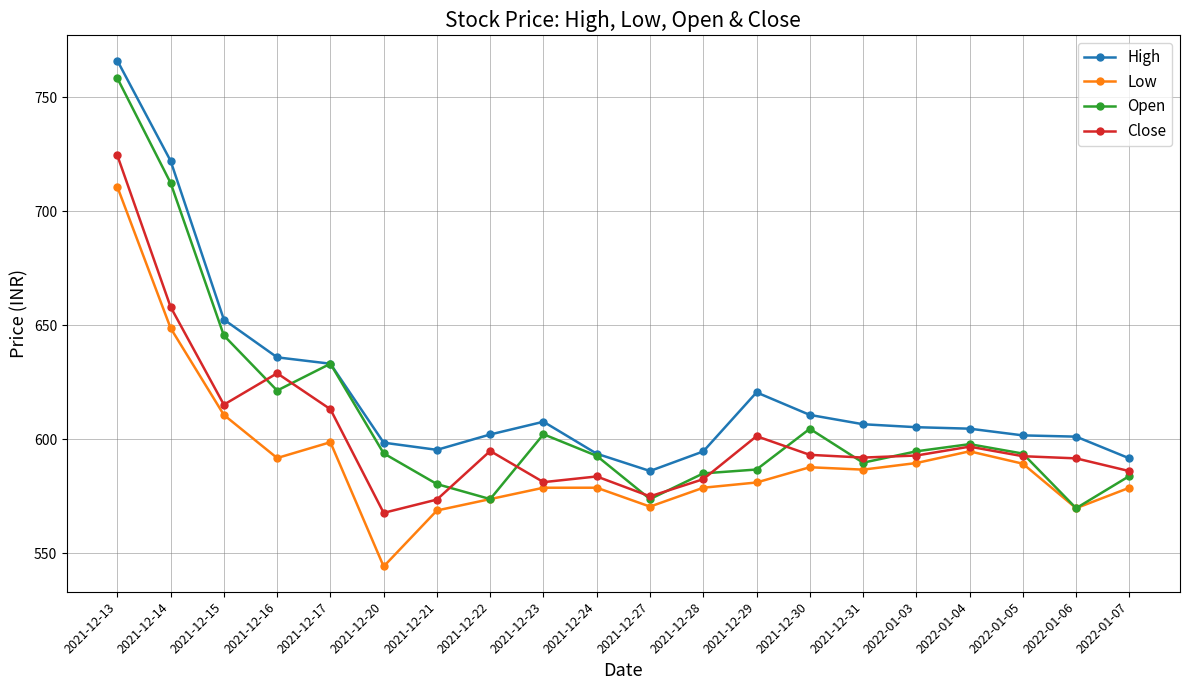

Which series has the largest range (max minus min)?

Open